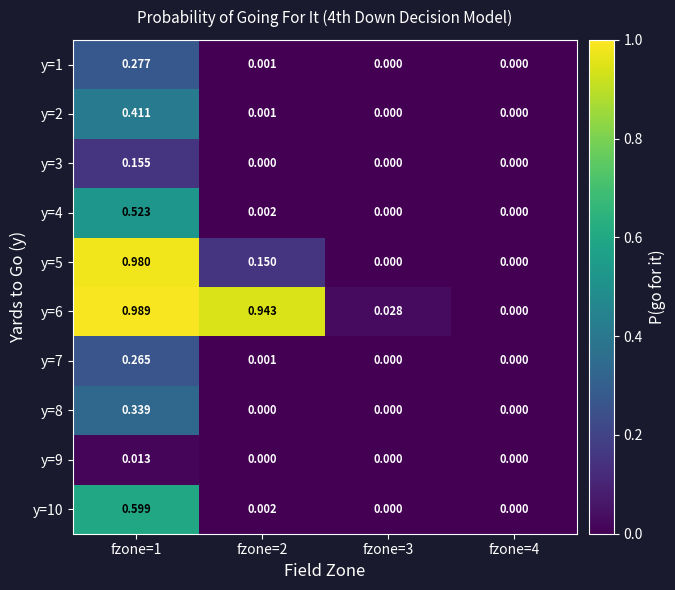

How many series are shown in this chart?

10